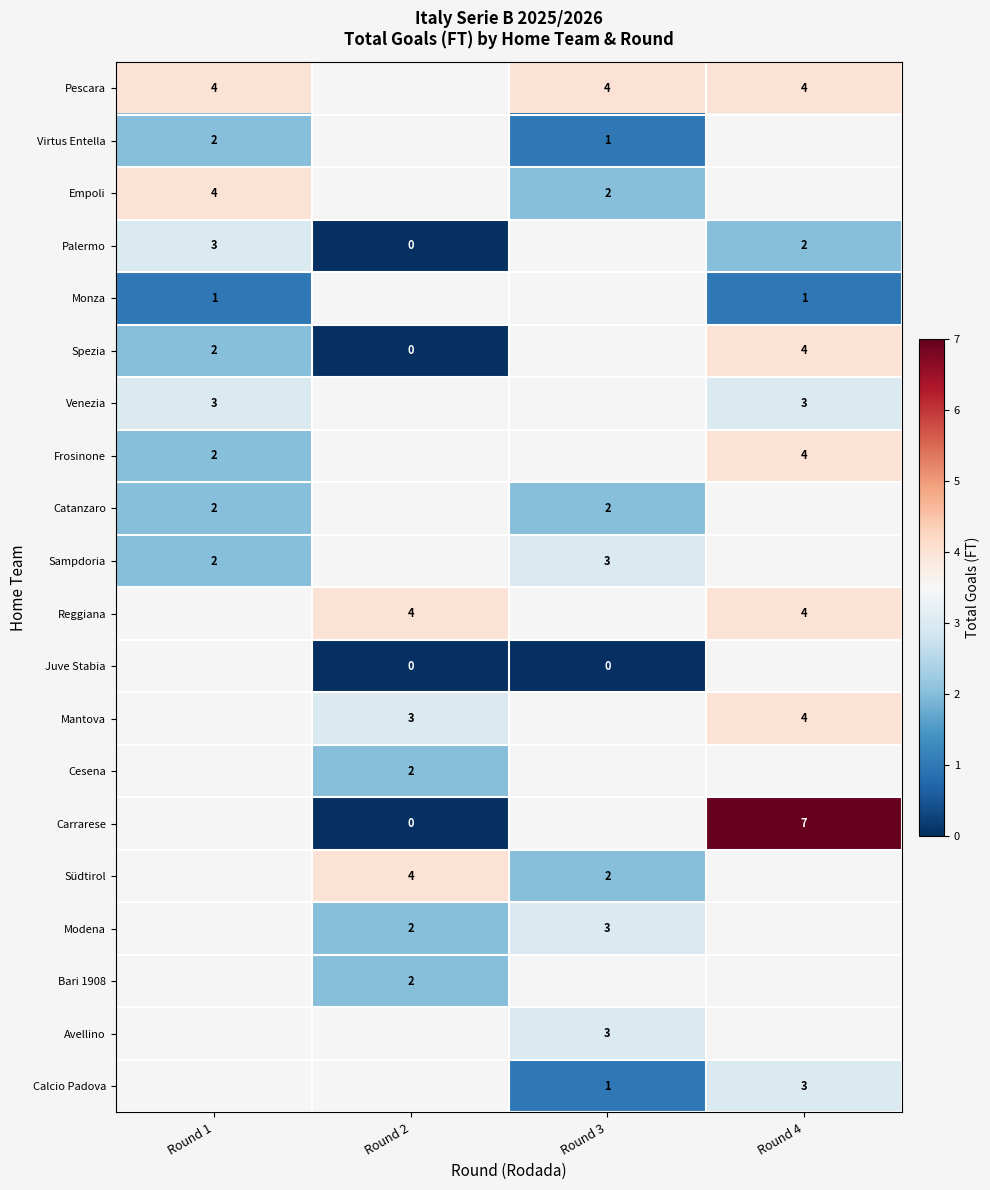

True or false: Bari 1908 has a value of 2.8 at Round 2.

False